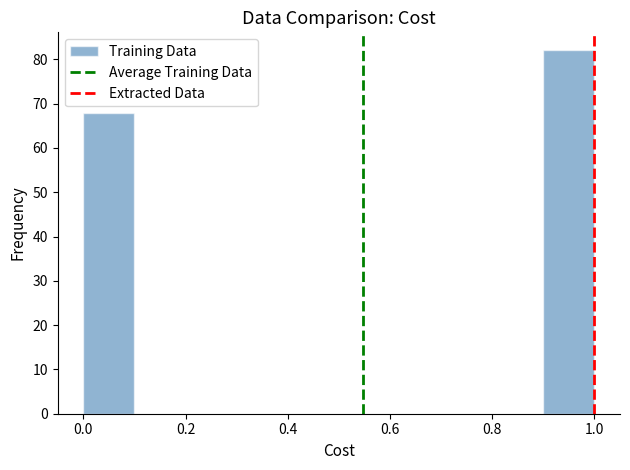

How tall is the bar that spans 0.0 to 0.1 on the x-axis? The values are not printed on the chart, so give them approximately, as read against the axis.

68